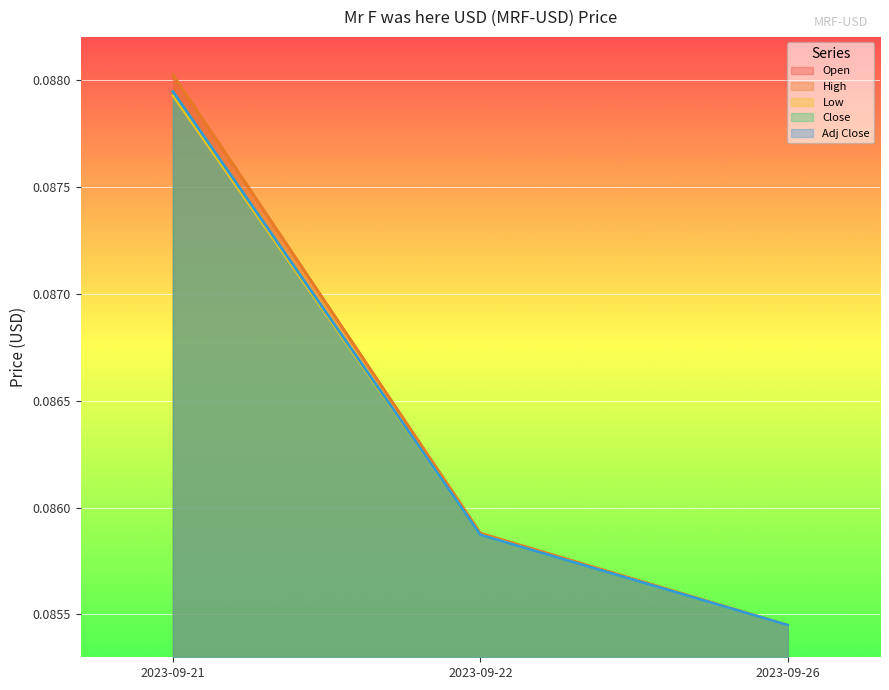

Which has a higher value, 2023-09-22 or 2023-09-21?

2023-09-21